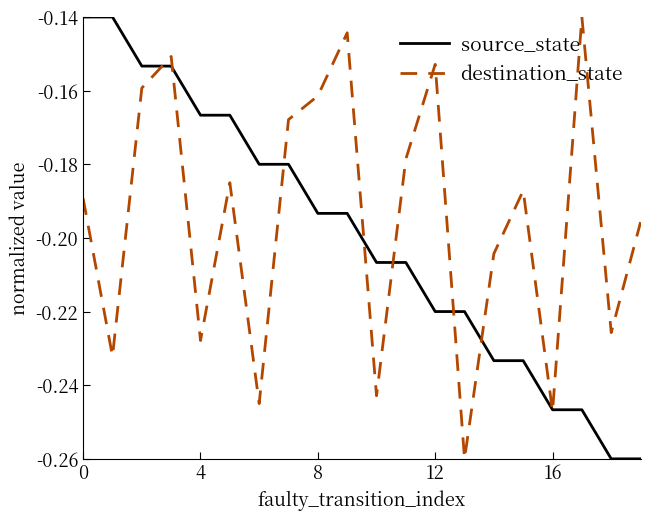

Which series has the largest total across all categories?

destination_state